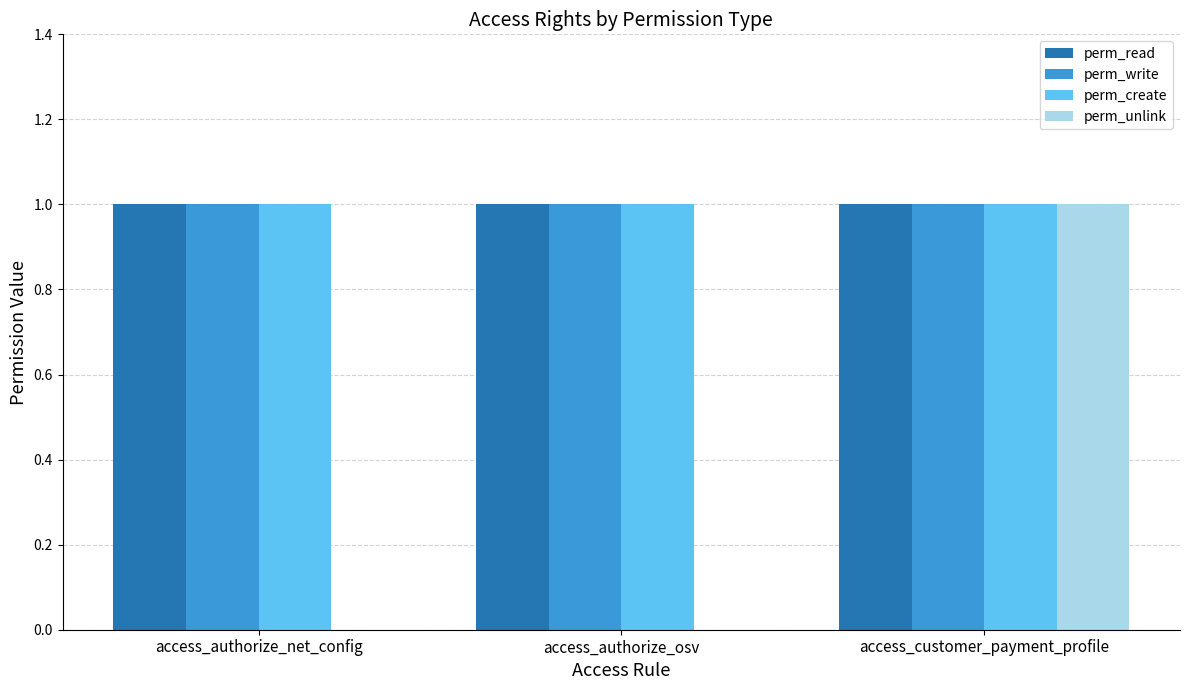

Between access_authorize_net_config and access_customer_payment_profile, which series saw the biggest shift?

perm_unlink